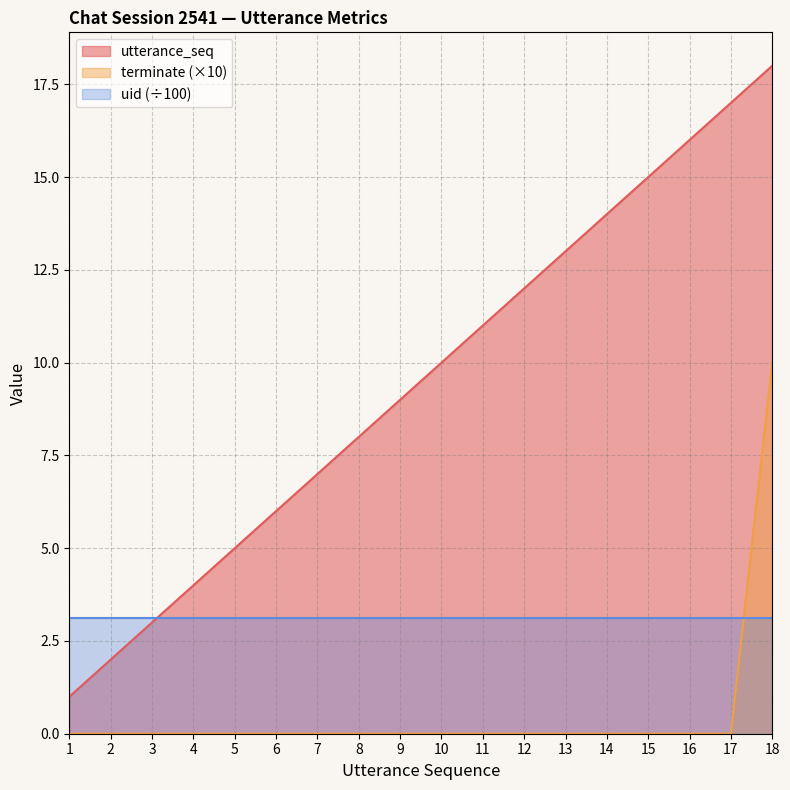

True or false: utterance_seq and terminate cross at least once.

False